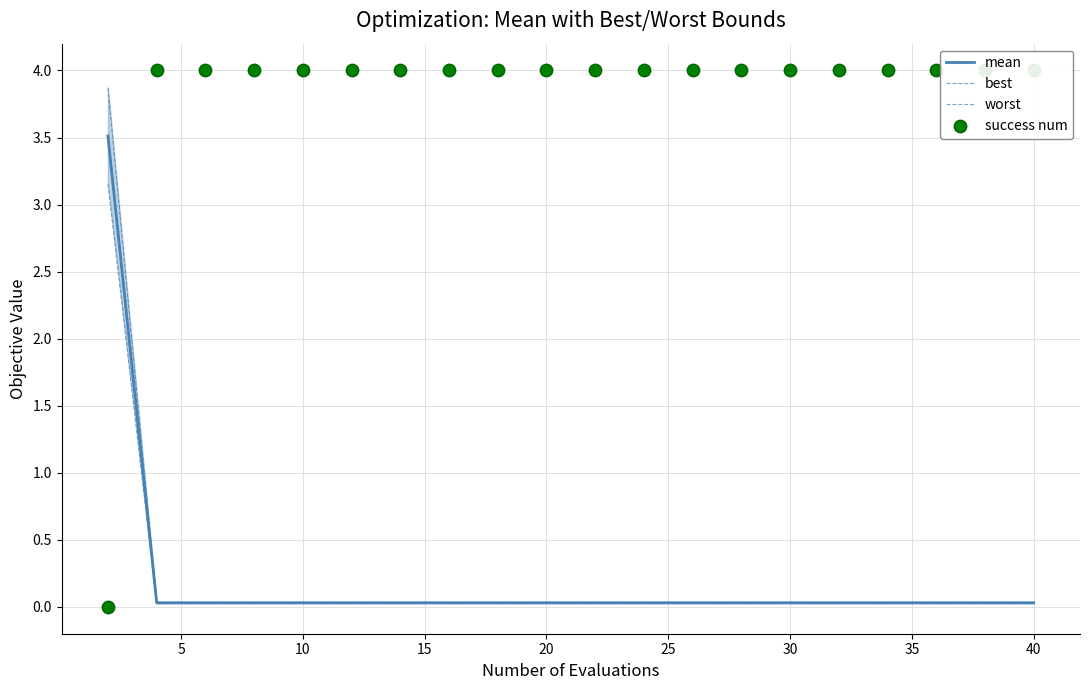

Is the value of worst at 15 greater than the value of mean at 20?

Yes